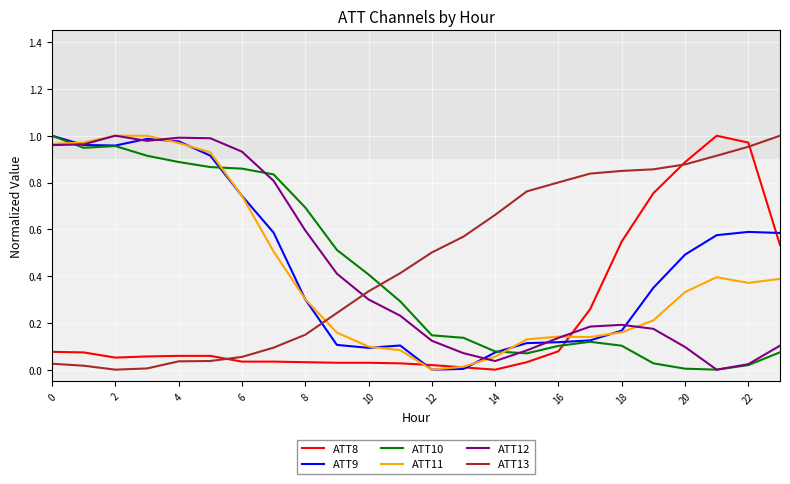

After their last crossing, which series has the higher values: ATT12 or ATT13?

ATT13